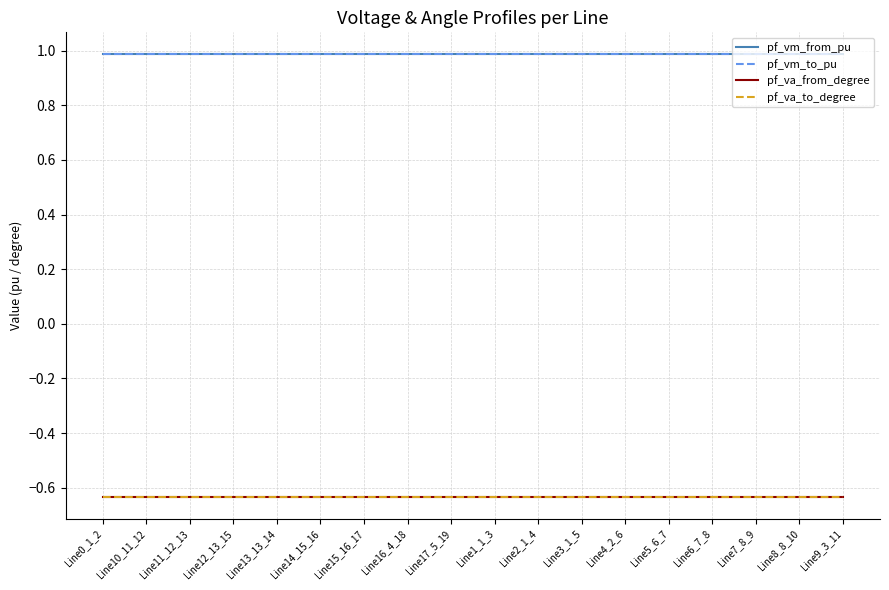

At Line8_8_10, list the series in order from smallest to largest.

pf_va_from_degree, pf_va_to_degree, pf_vm_from_pu, pf_vm_to_pu